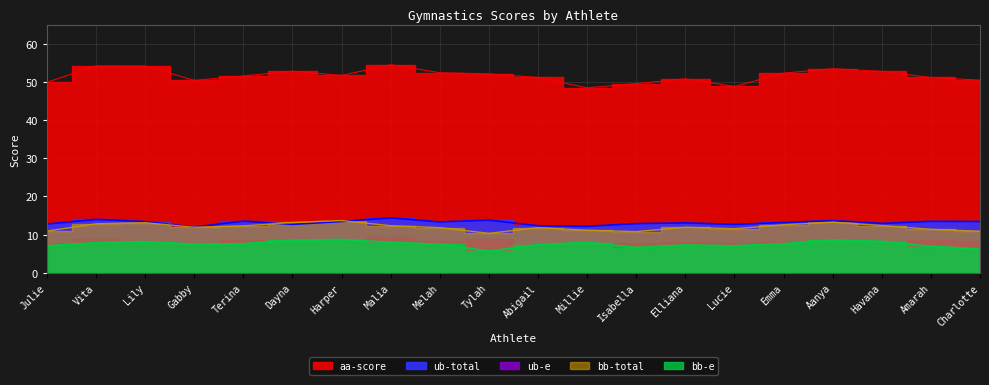

Is the value of bb-e at Isabella greater than the value of aa-score at Elliana?

No